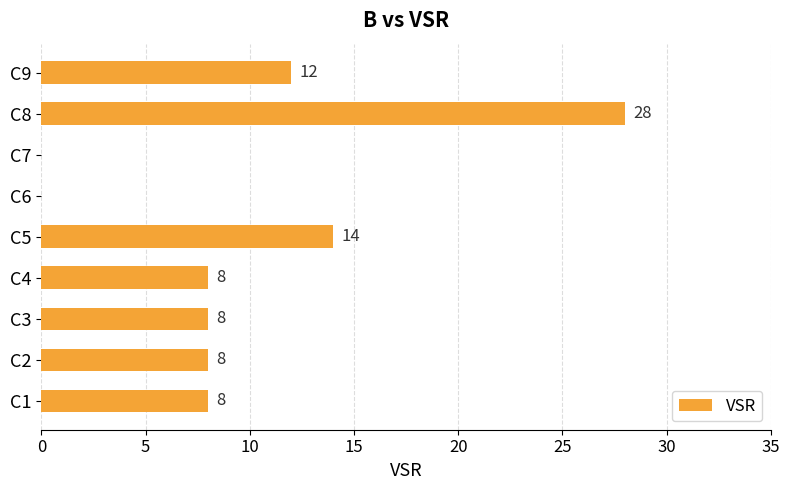

What is the approximate value at C4?

8